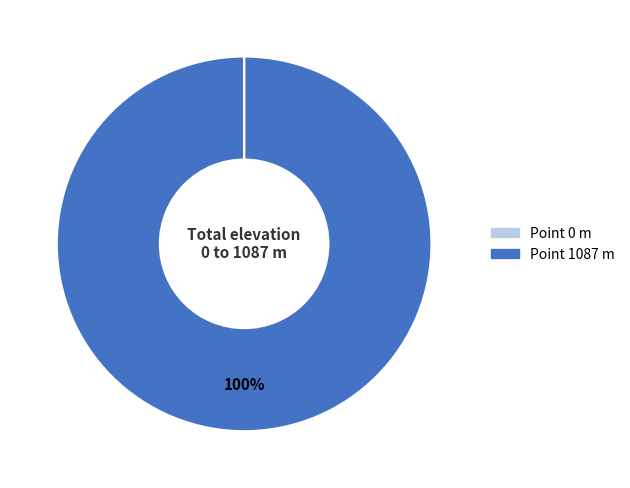

Is it true that Point 1087 m is 94% of the pie?

False